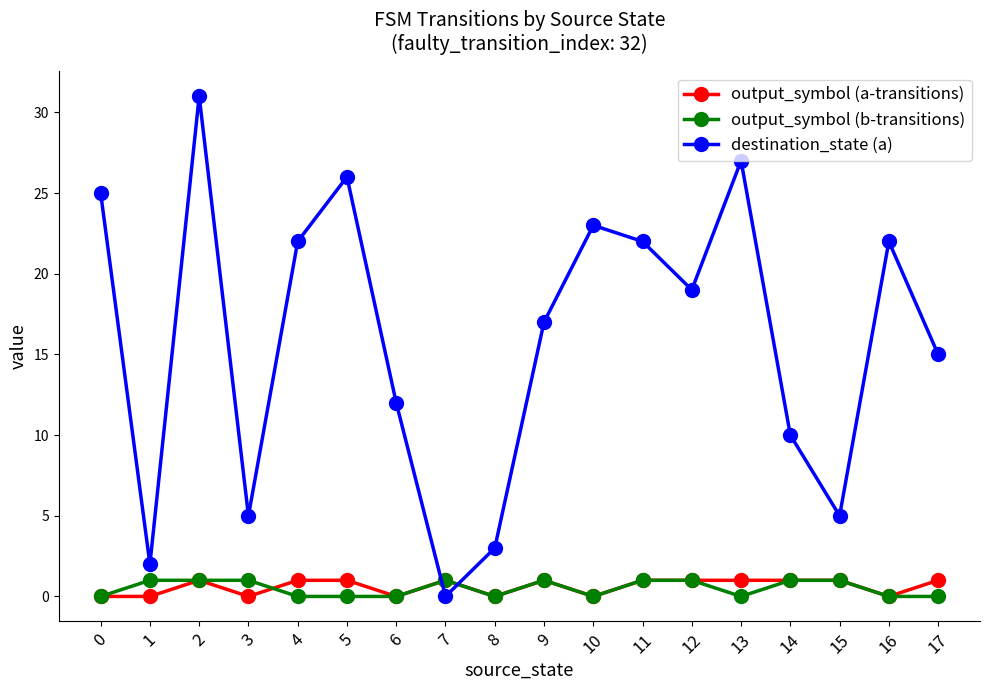

What are all the series names shown in the legend?

output_symbol (a-transitions), output_symbol (b-transitions), destination_state (a)